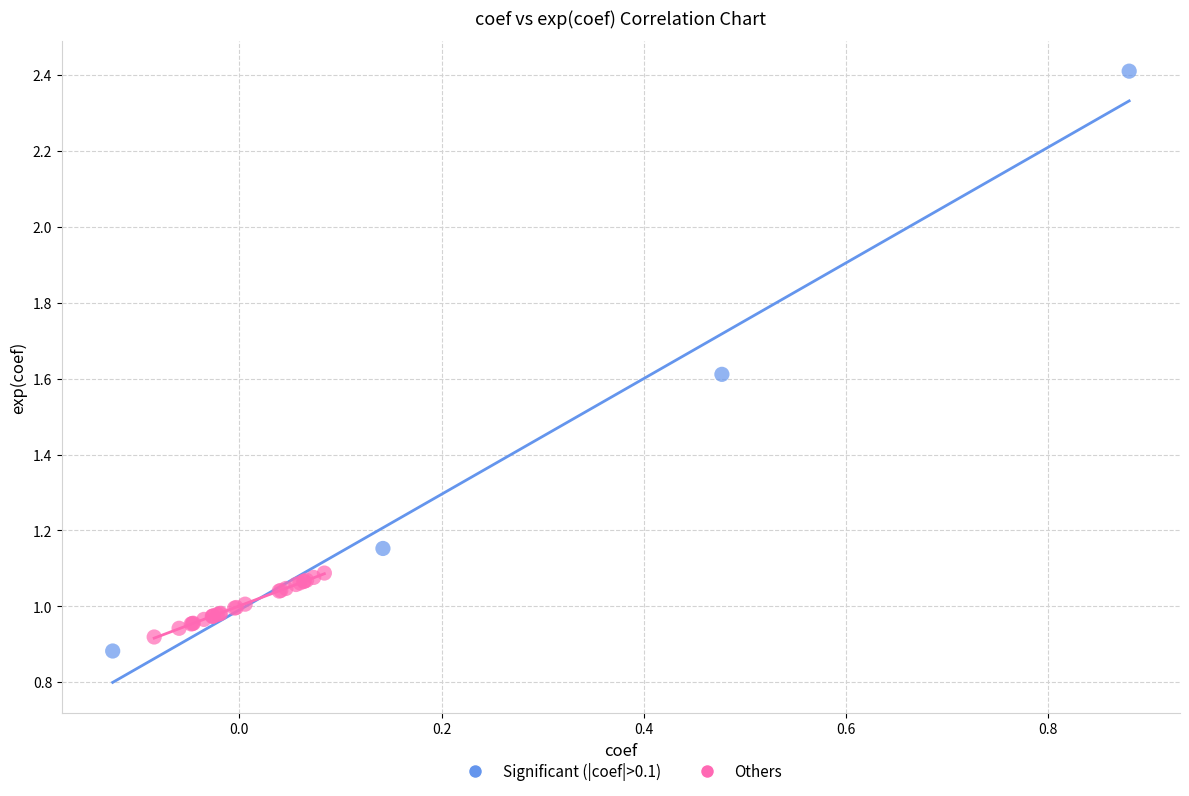

What are all the series names shown in the legend?

Significant (|coef|>0.1), Others